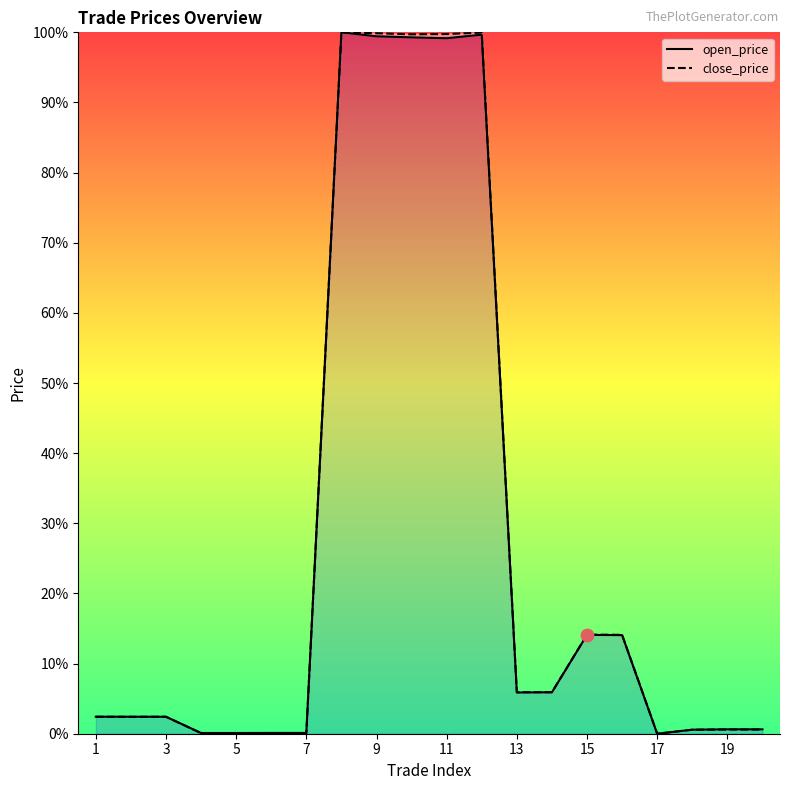

Which series has the largest Y range (max minus min)?

open_price